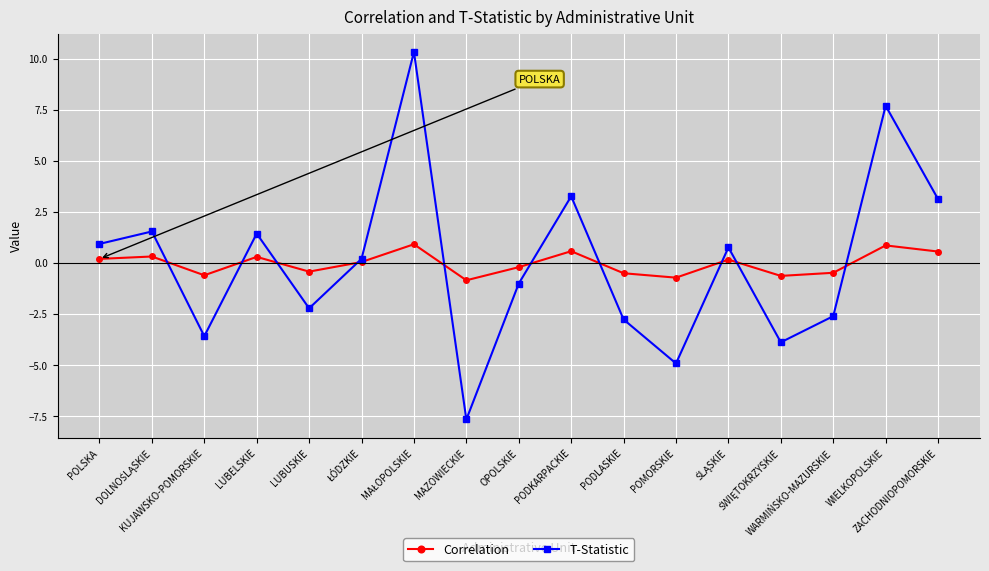

What is the smallest value displayed?

-7.7